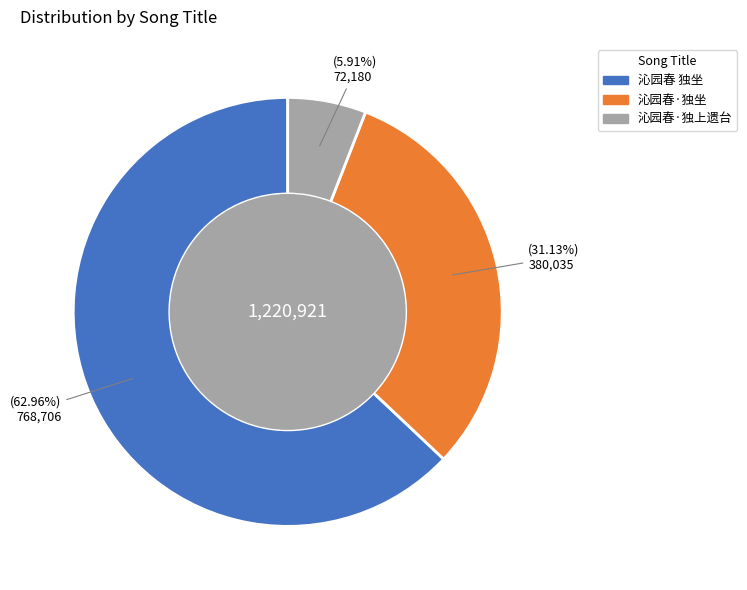

To the nearest percent, what portion does 沁园春·独坐 represent?

31%